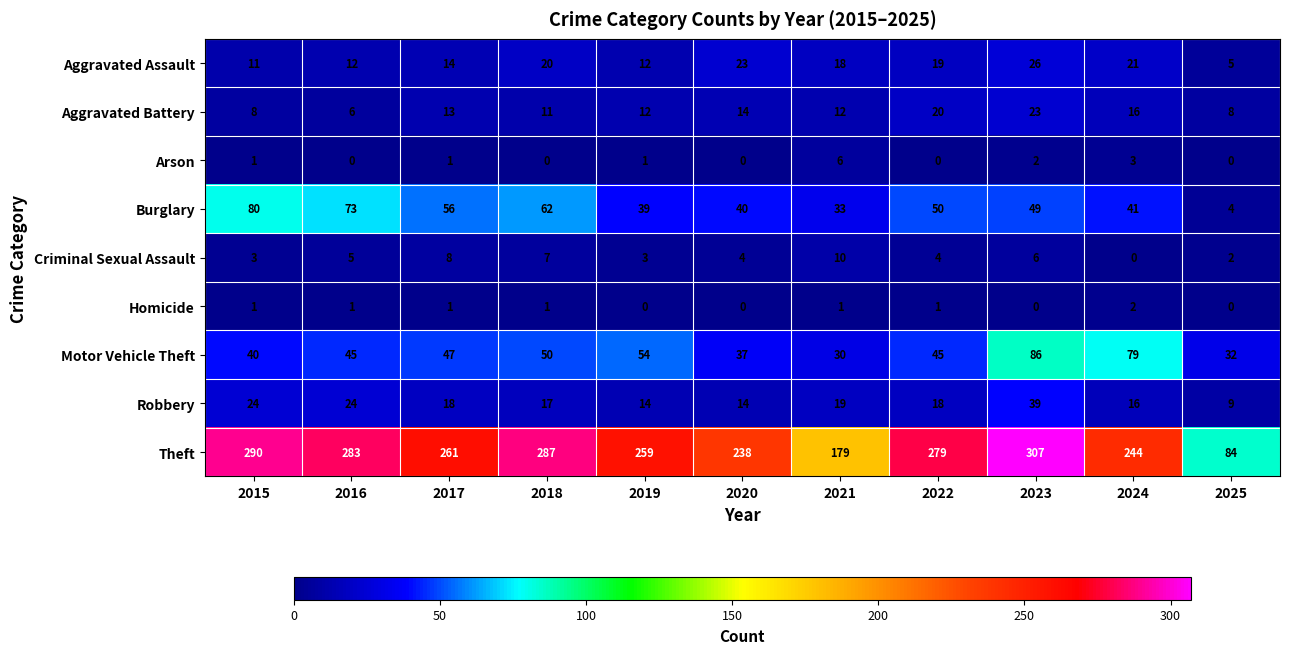

What is the greatest value displayed?

307